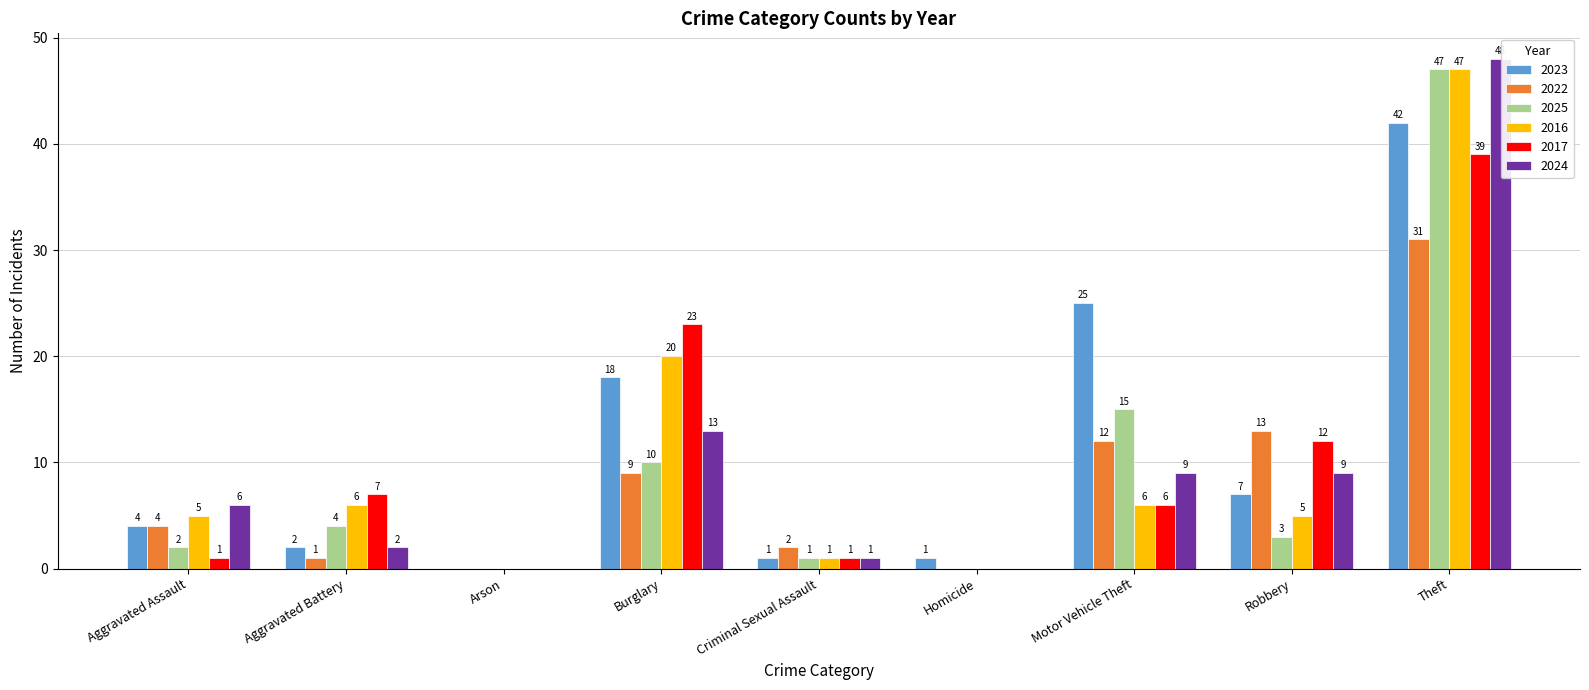

Are the bars grouped side by side (vs. stacked)?

Yes